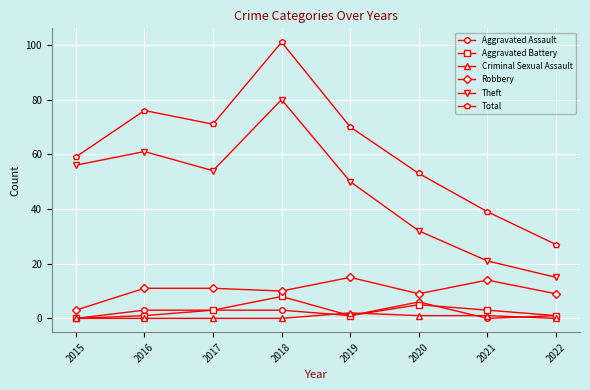

What is the total value across all series at 2018?

202